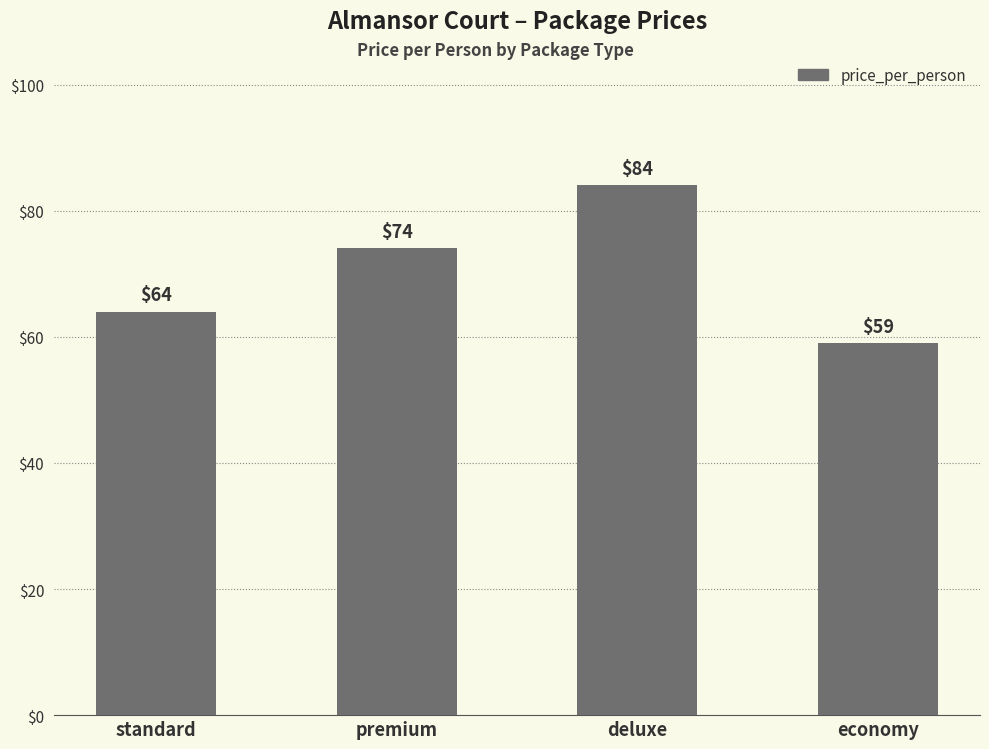

Which has a higher value, deluxe or premium?

deluxe